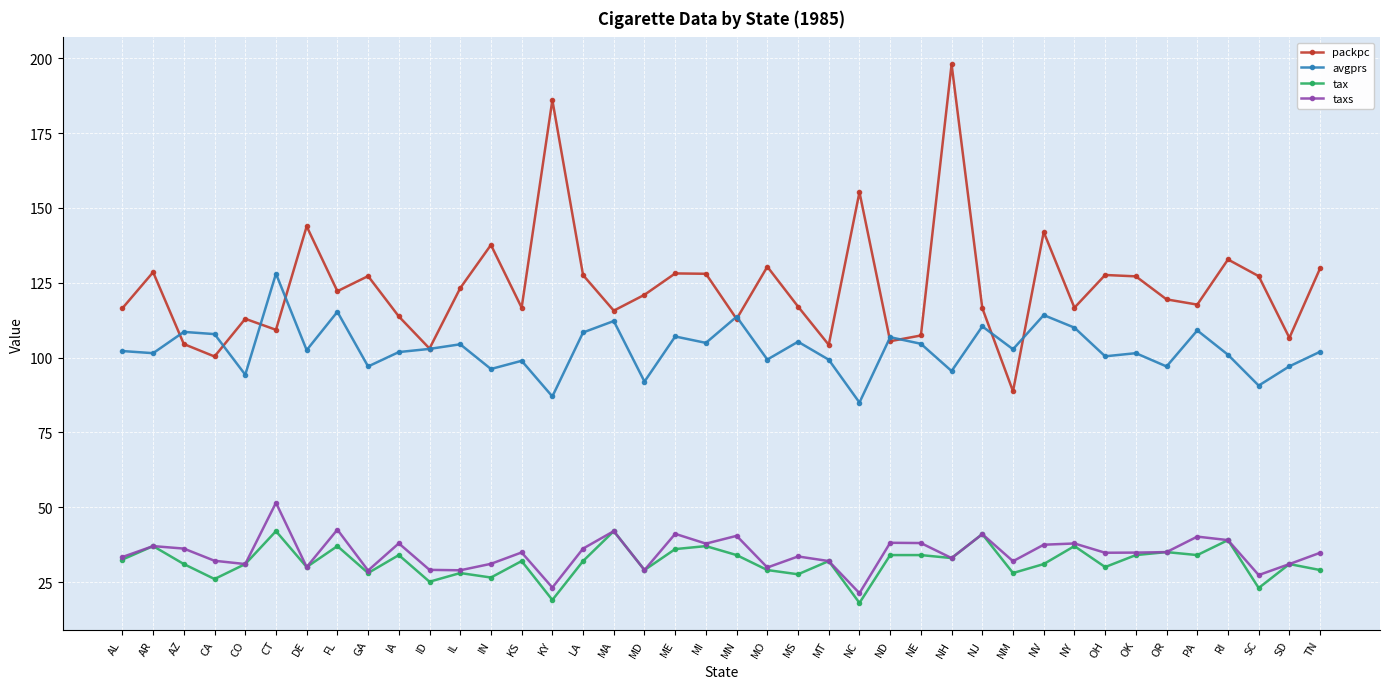

True or false: packpc and taxs cross at least once.

False